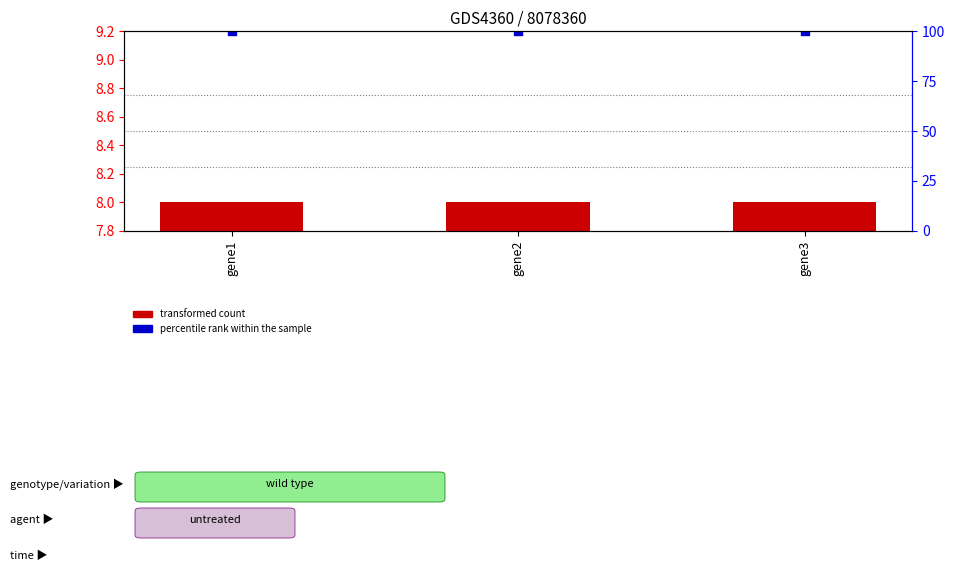

Which series reaches the minimum Y coordinate?

transformed count